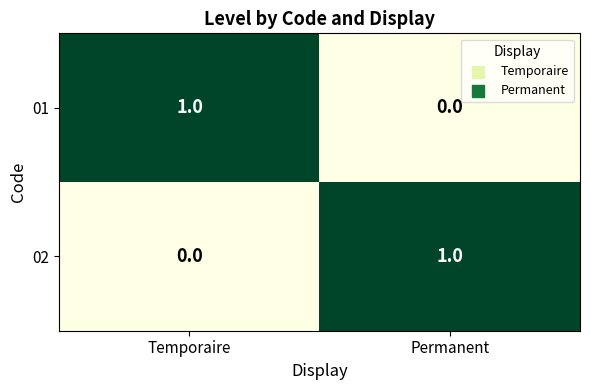

What is the greatest value displayed?

1